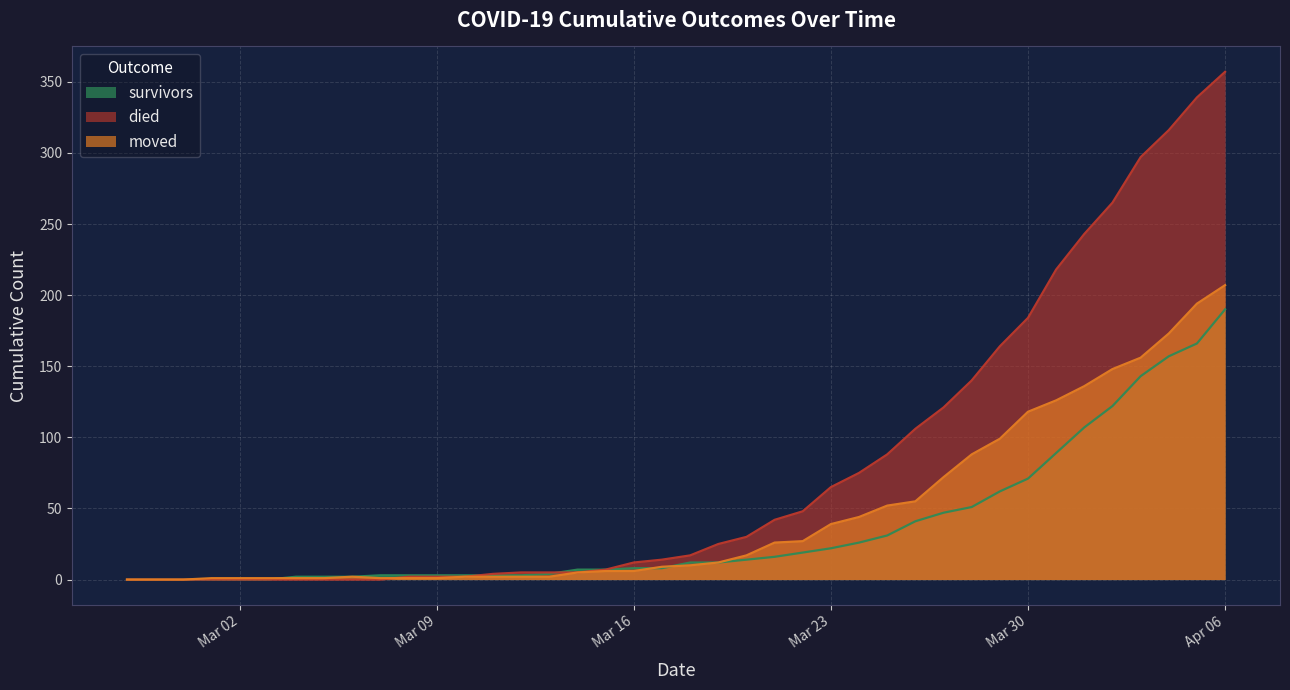

What is the value of the survivors point at the 27th from the left?

26